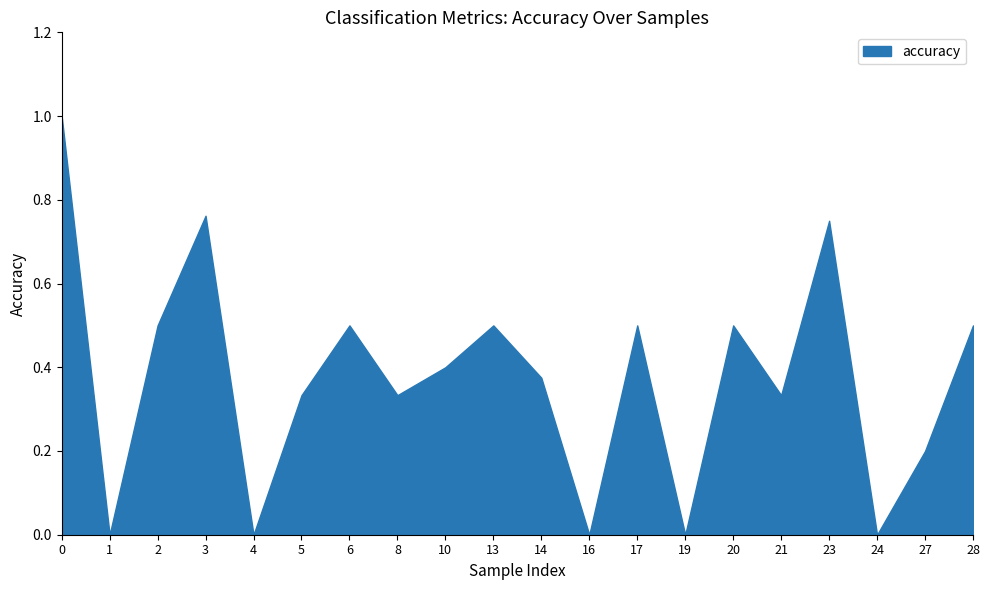

Where is the data nearest to the value 0?

1